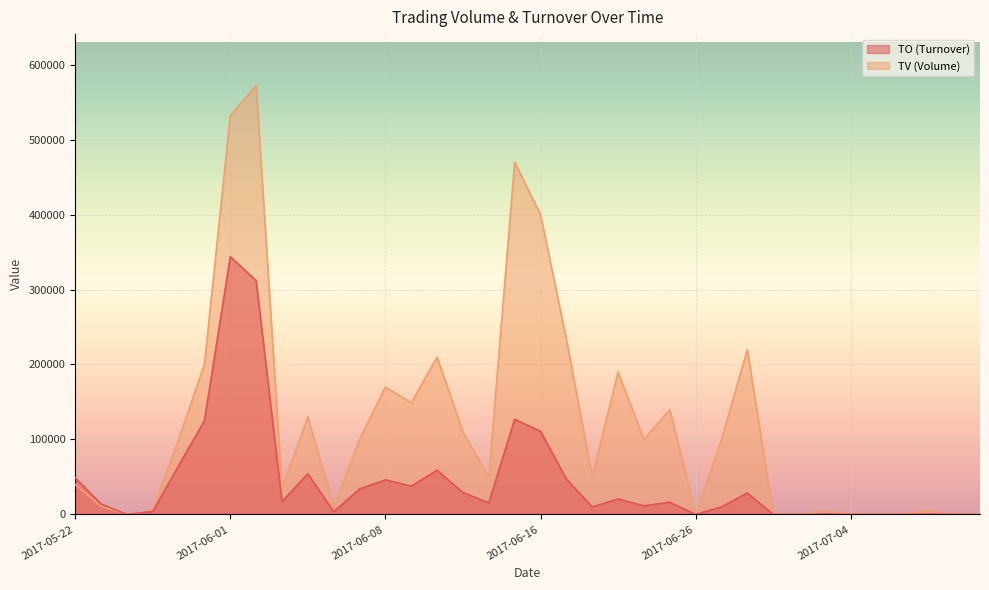

How many interior local valleys does the TO series have?

8